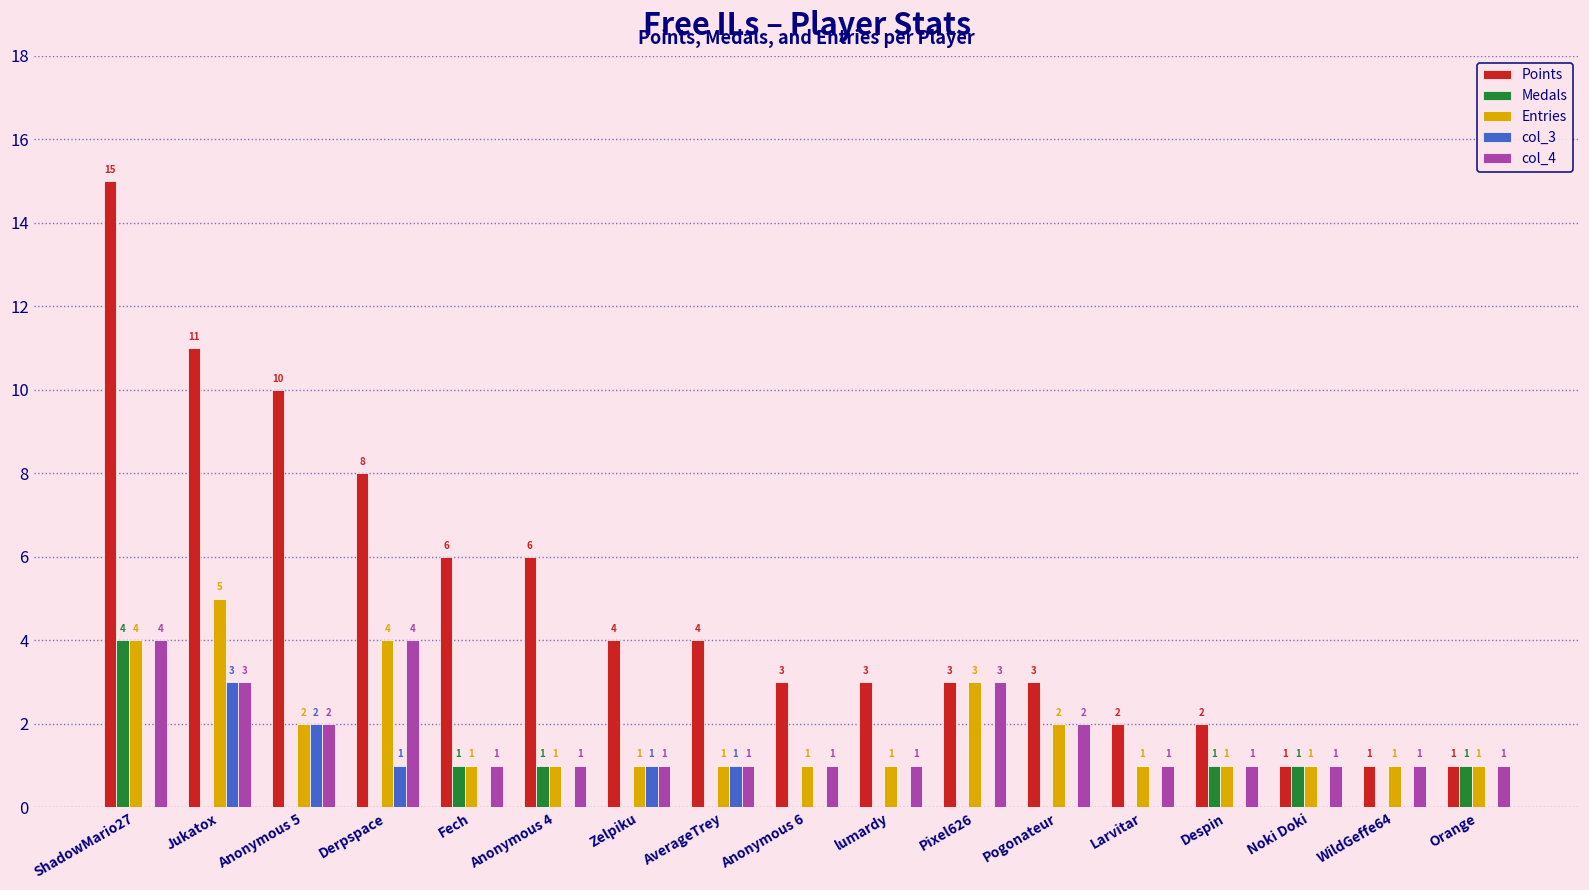

Is it true that col_3 equals 0 at Orange?

True